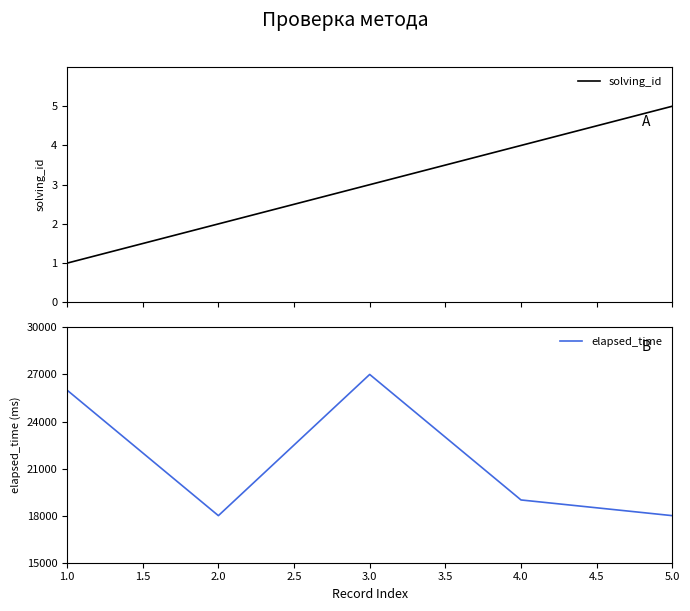

What is the sum of all elapsed_time values?

108000